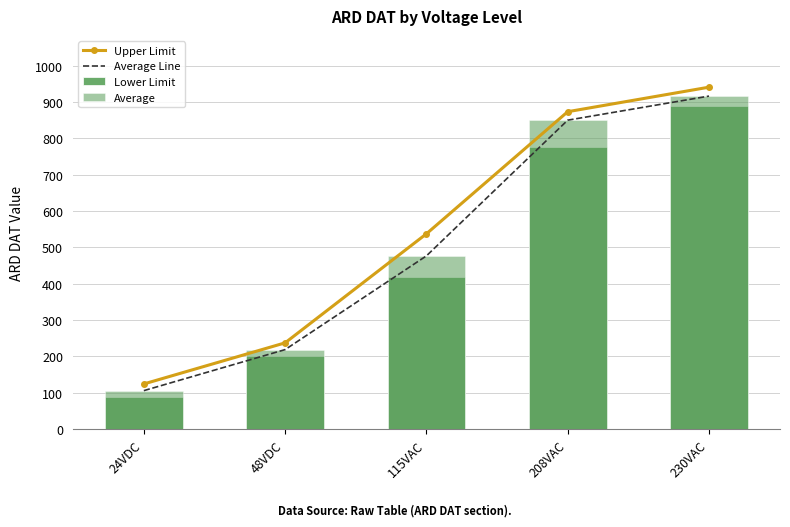

How many data points in Average Line are less than 476?

2